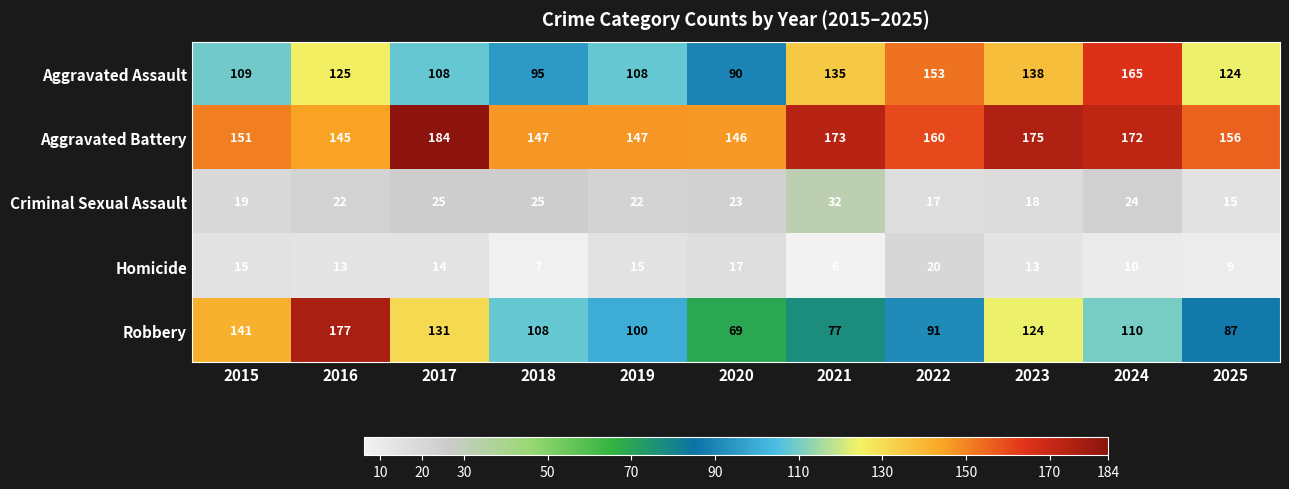

How many categories are shown in the chart?

11